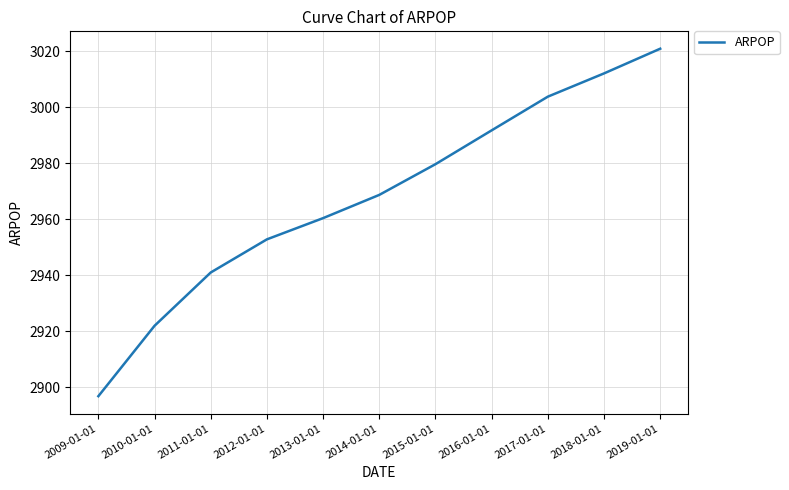

Which category has the highest value across all series?

2019-01-01